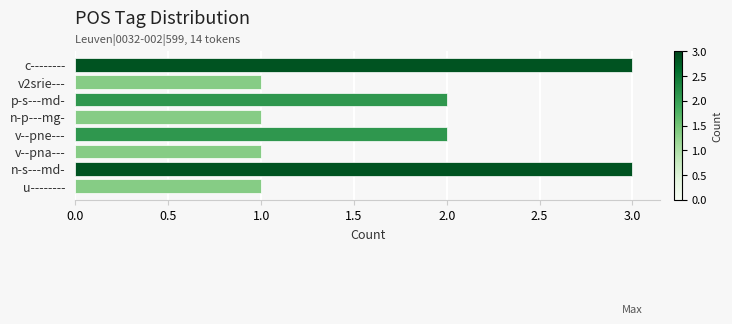

What is the label of the 2nd bar from the top?

v2srie---